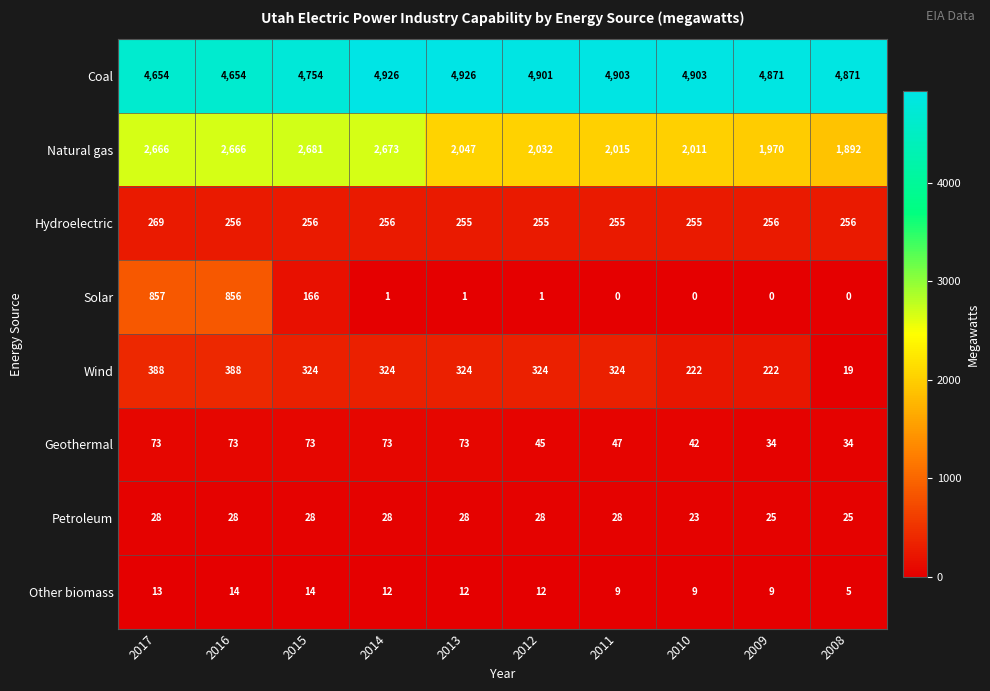

The Petroleum series shows 28 at 2016. True or false?

True